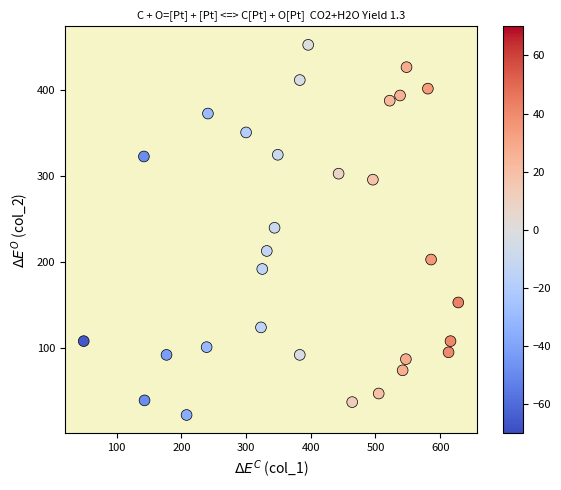

What is the range of Y values (max minus min)?

431